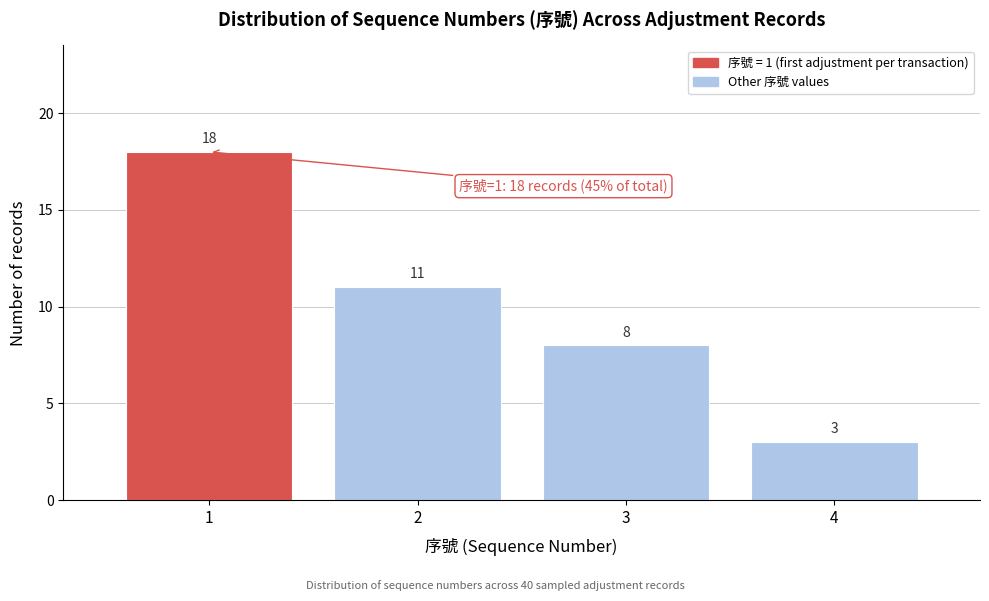

Reading left to right, transcribe all the data shown in this chart.

18	11	8	3